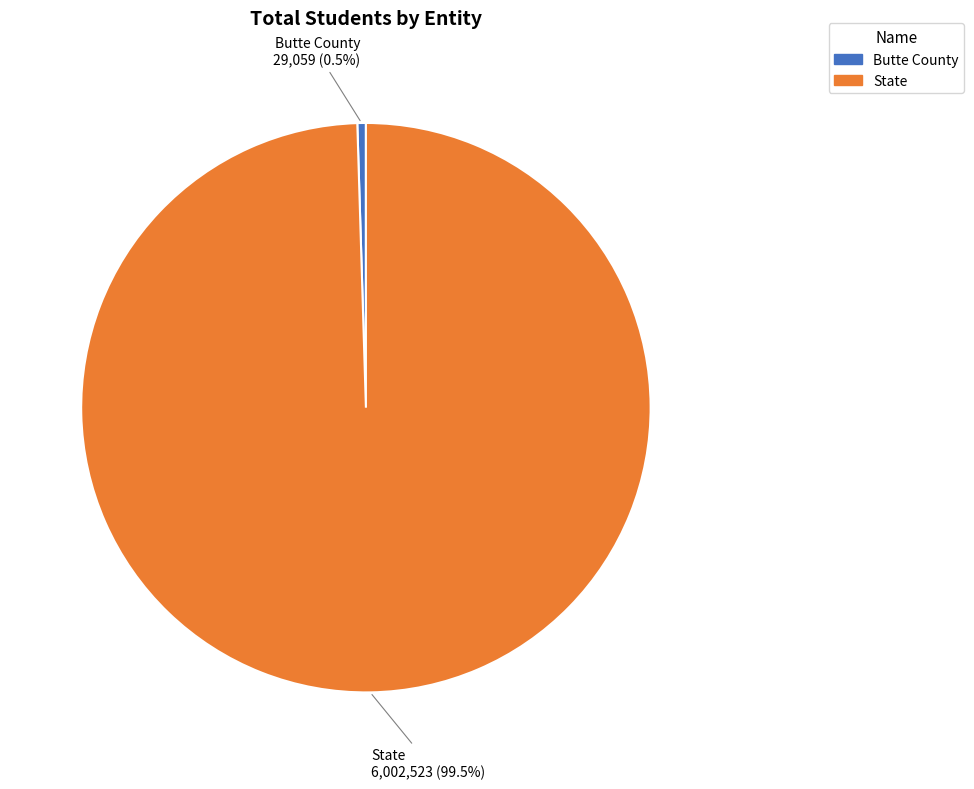

To the nearest percent, what is the difference between the largest and smallest slice percentages?

99%